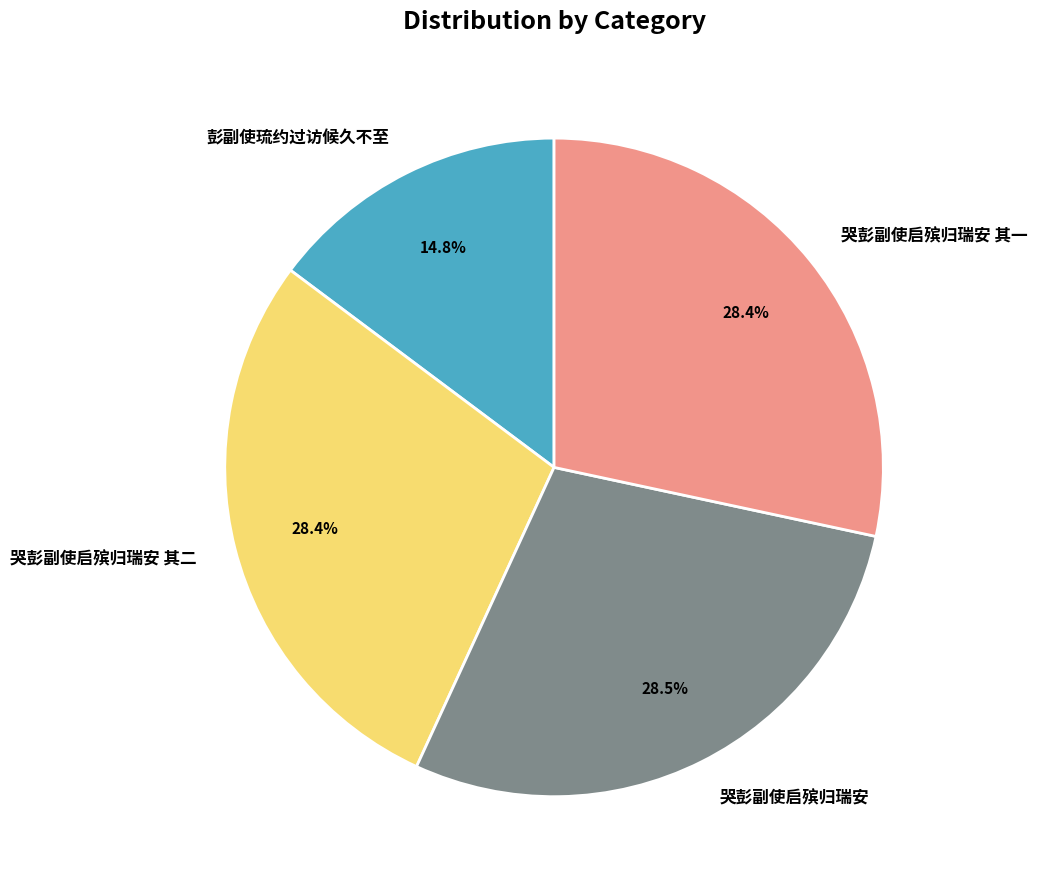

Which category has the smallest portion of the pie?

彭副使琉约过访候久不至